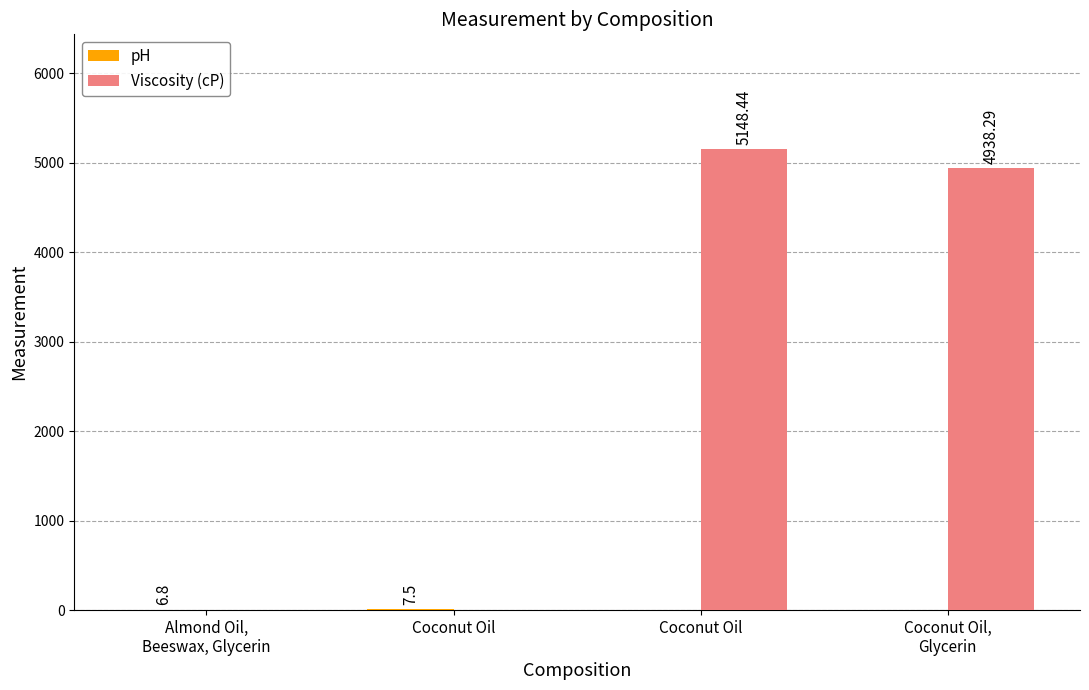

At which category is the sum across all series the highest?

Coconut Oil